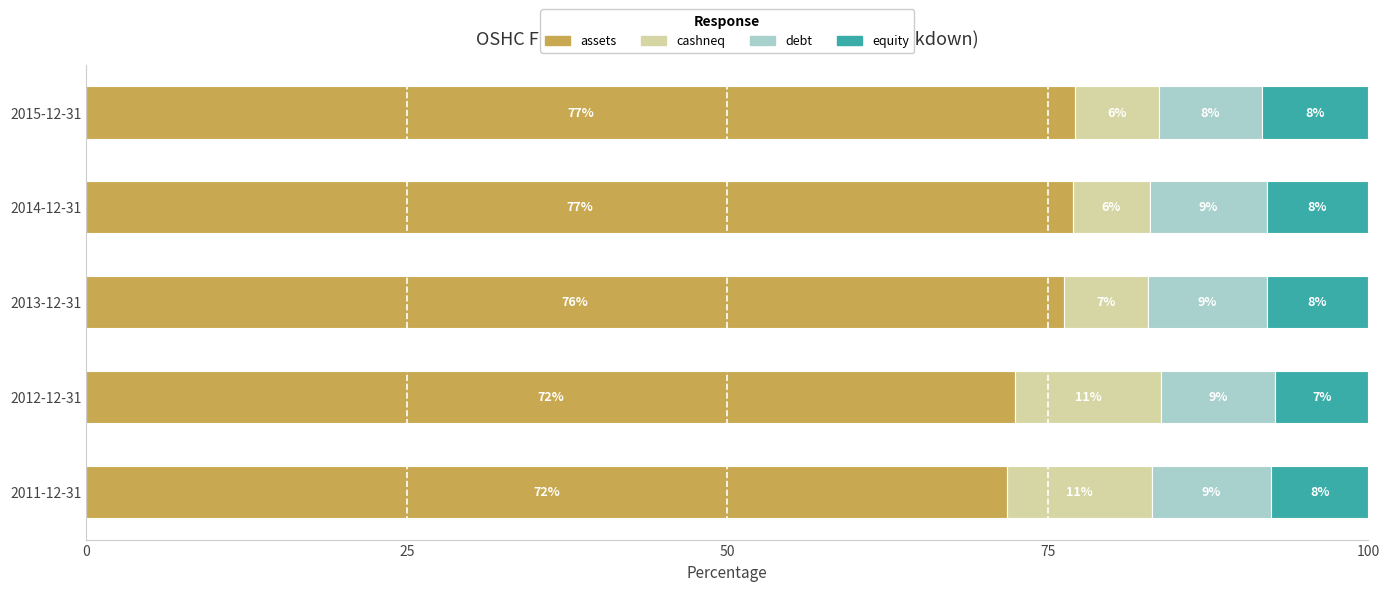

What is the total value across all series at 2013-12-31?

100.0